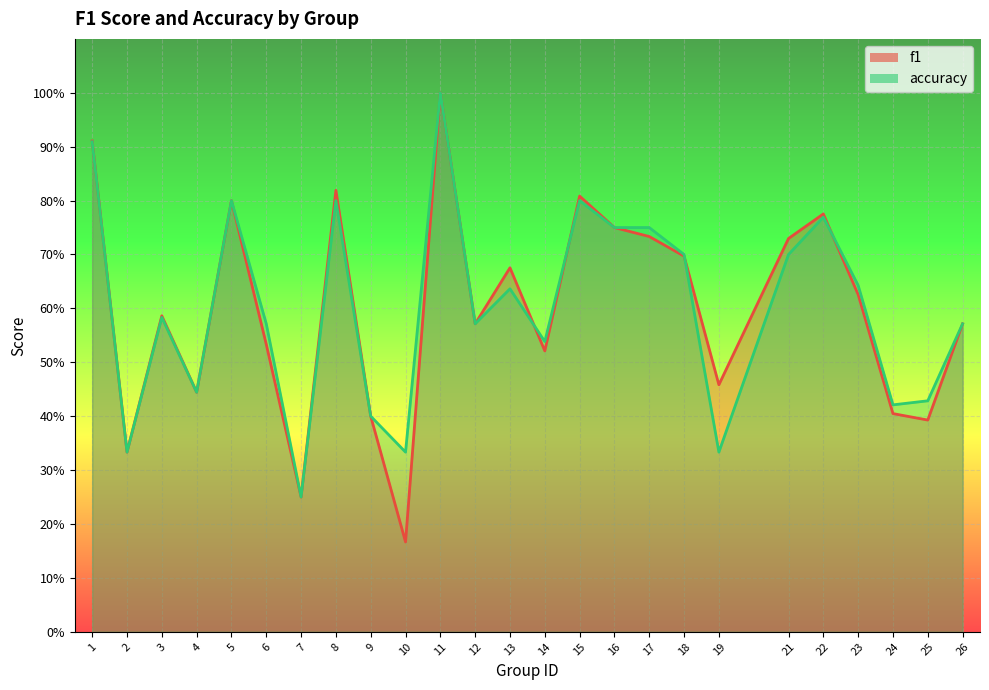

At how many categories does at least one series exceed 0?

25